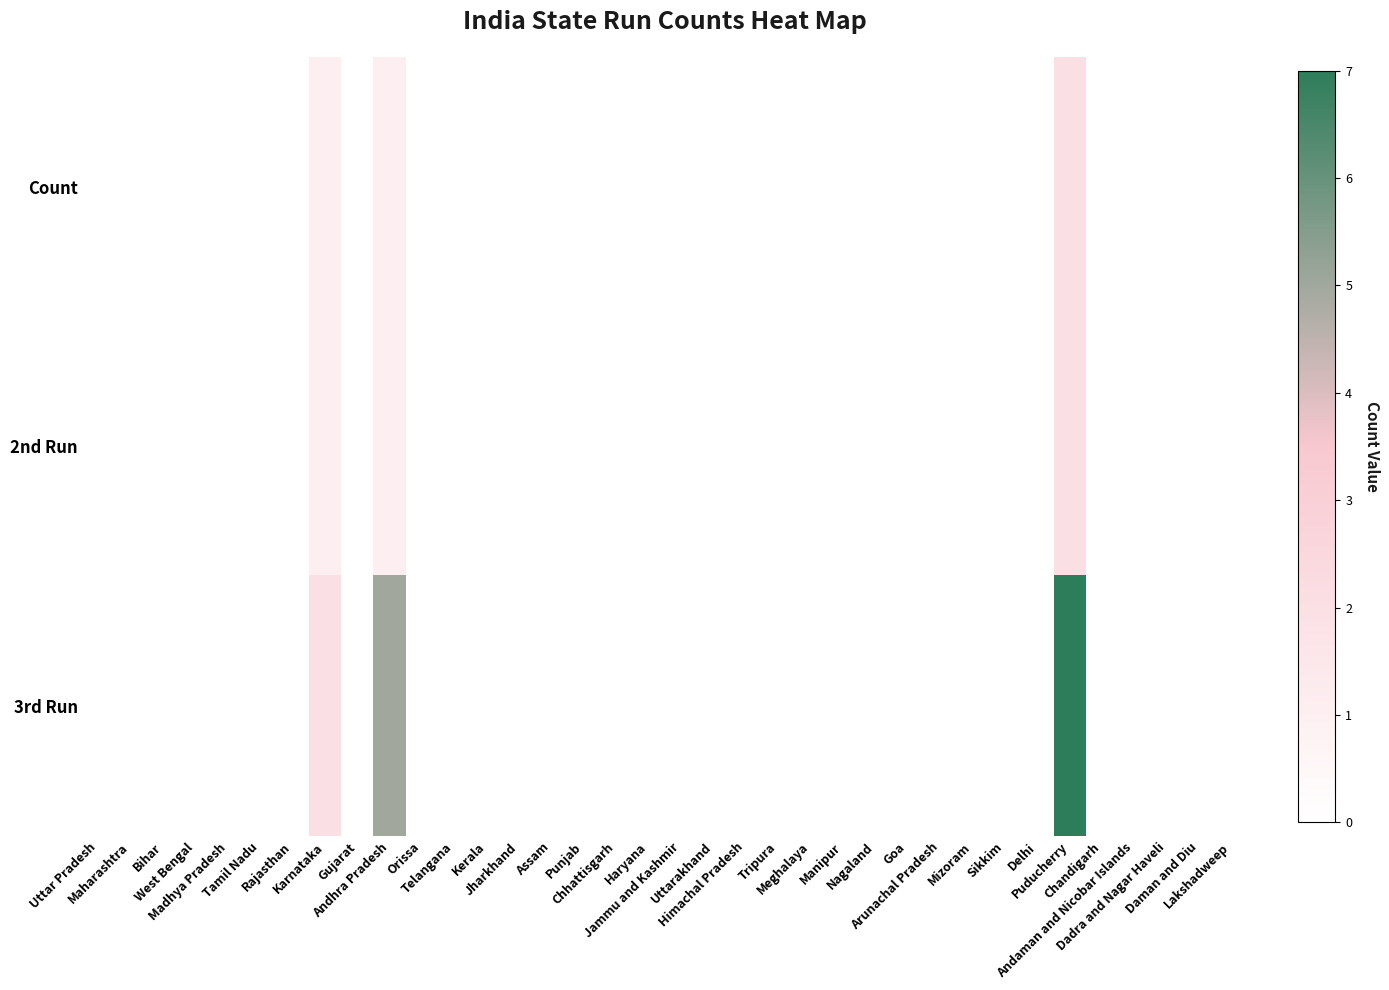

Reading left to right, what are all the values shown in this chart?

Count: Uttar Pradesh=0	Maharashtra=0	Bihar=0	West Bengal=0	Madhya Pradesh=0	Tamil Nadu=0	Rajasthan=0	Karnataka=1	Gujarat=0	Andhra Pradesh=1	Orissa=0	Telangana=0	Kerala=0	Jharkhand=0	Assam=0	Punjab=0	Chhattisgarh=0	Haryana=0	Jammu and Kashmir=0	Uttarakhand=0	Himachal Pradesh=0	Tripura=0	Meghalaya=0	Manipur=0	Nagaland=0	Goa=0	Arunachal Pradesh=0	Mizoram=0	Sikkim=0	Delhi=0	Puducherry=2	Chandigarh=0	Andaman and Nicobar Islands=0	Dadra and Nagar Haveli=0	Daman and Diu=0	Lakshadweep=0
2nd Run: Uttar Pradesh=0	Maharashtra=0	Bihar=0	West Bengal=0	Madhya Pradesh=0	Tamil Nadu=0	Rajasthan=0	Karnataka=1	Gujarat=0	Andhra Pradesh=1	Orissa=0	Telangana=0	Kerala=0	Jharkhand=0	Assam=0	Punjab=0	Chhattisgarh=0	Haryana=0	Jammu and Kashmir=0	Uttarakhand=0	Himachal Pradesh=0	Tripura=0	Meghalaya=0	Manipur=0	Nagaland=0	Goa=0	Arunachal Pradesh=0	Mizoram=0	Sikkim=0	Delhi=0	Puducherry=2	Chandigarh=0	Andaman and Nicobar Islands=0	Dadra and Nagar Haveli=0	Daman and Diu=0	Lakshadweep=0
3rd Run: Uttar Pradesh=0	Maharashtra=0	Bihar=0	West Bengal=0	Madhya Pradesh=0	Tamil Nadu=0	Rajasthan=0	Karnataka=2	Gujarat=0	Andhra Pradesh=5	Orissa=0	Telangana=0	Kerala=0	Jharkhand=0	Assam=0	Punjab=0	Chhattisgarh=0	Haryana=0	Jammu and Kashmir=0	Uttarakhand=0	Himachal Pradesh=0	Tripura=0	Meghalaya=0	Manipur=0	Nagaland=0	Goa=0	Arunachal Pradesh=0	Mizoram=0	Sikkim=0	Delhi=0	Puducherry=7	Chandigarh=0	Andaman and Nicobar Islands=0	Dadra and Nagar Haveli=0	Daman and Diu=0	Lakshadweep=0